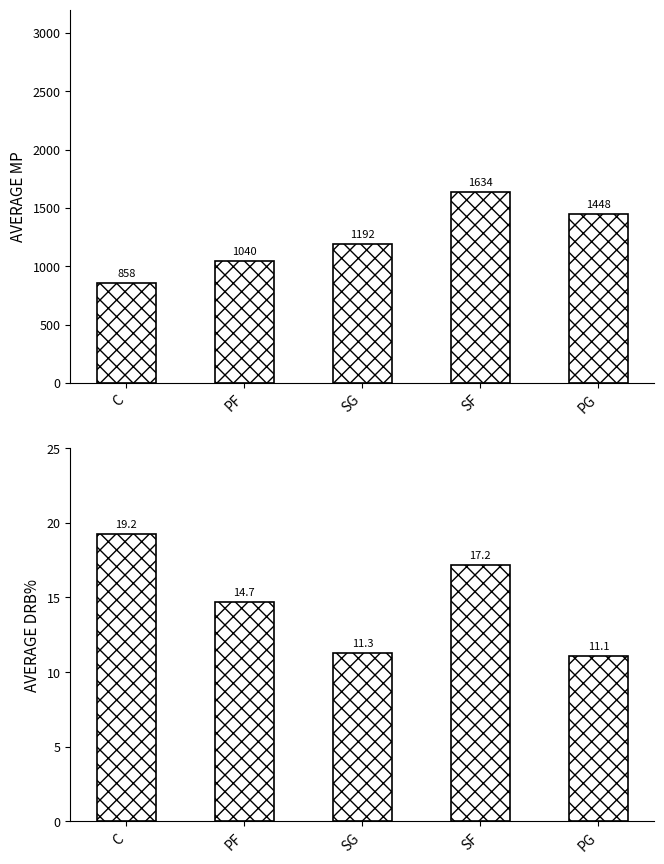

What is the label of the 5th bar from the right?

C